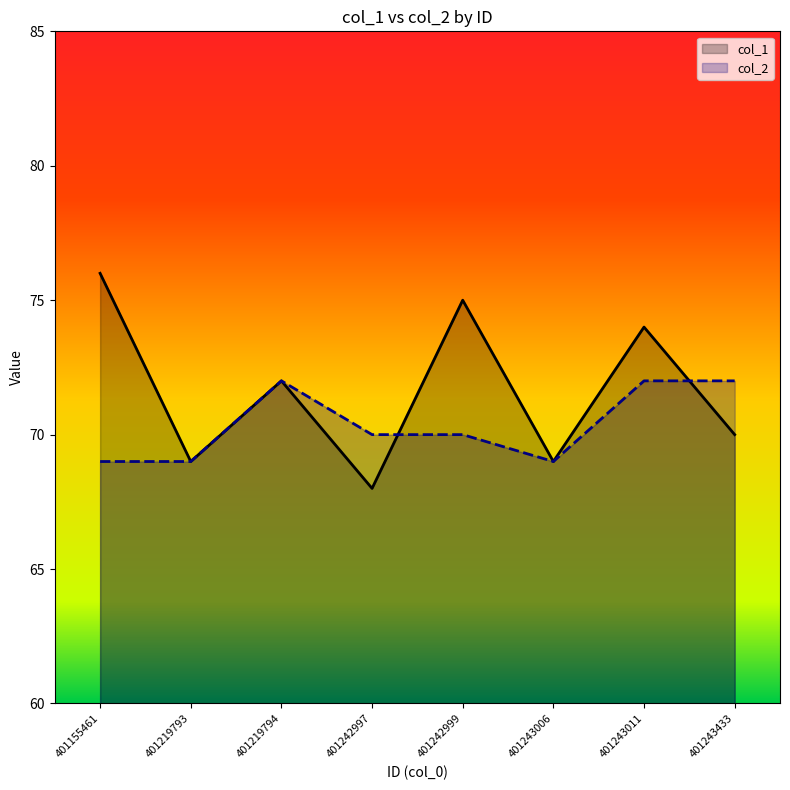

What is the average value of the col_2 series?

70